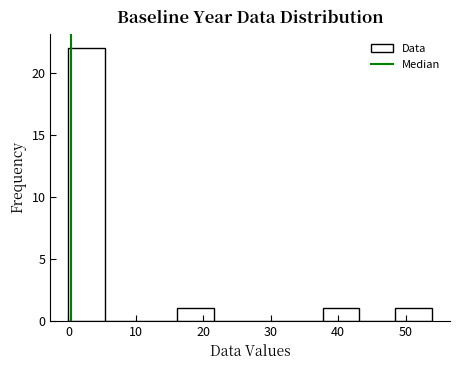

How tall is the bar that spans 16 to 22 on the x-axis? Neither the bar edges nor the heights are printed on the chart, so give them approximately, as read against the axes.

1